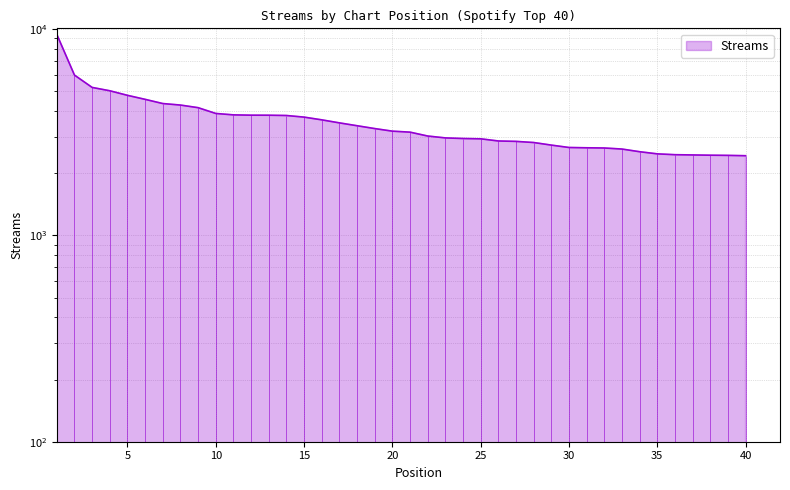

Approximately how many times larger is the value at 17 compared to 32?

1.3